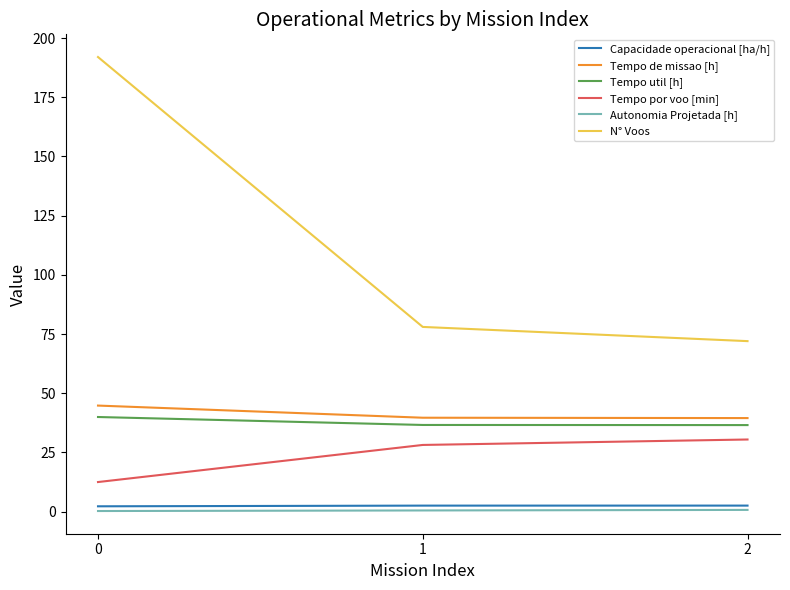

Which series has the largest total across all categories?

N° Voos